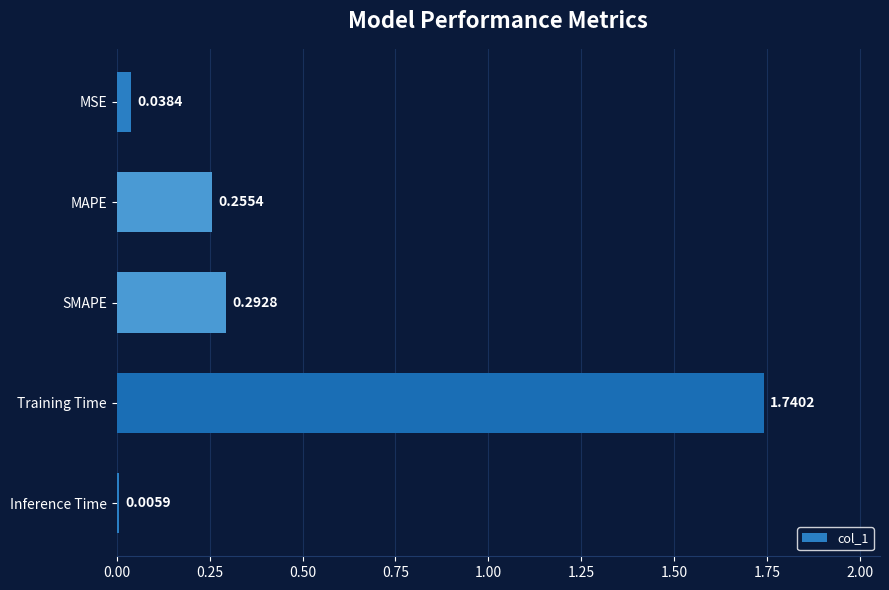

At which label is the value closest to 0?

Inference Time